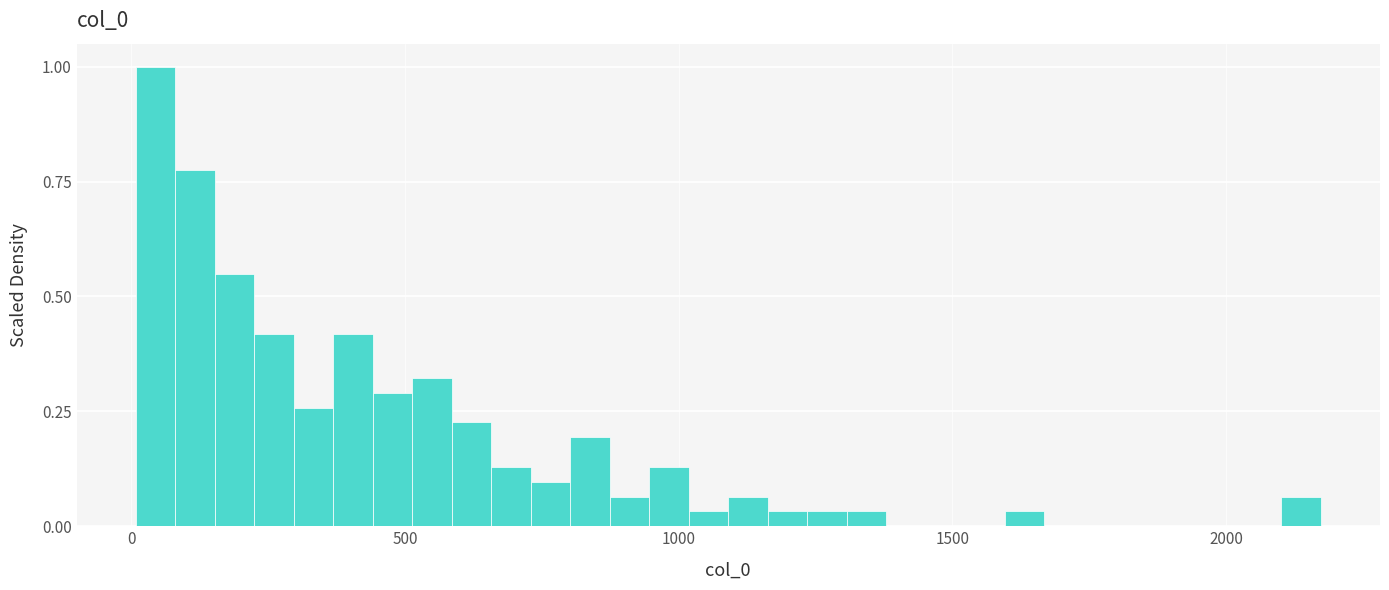

Read against the x-axis, roughly where is the centre of the tallest bar?

50